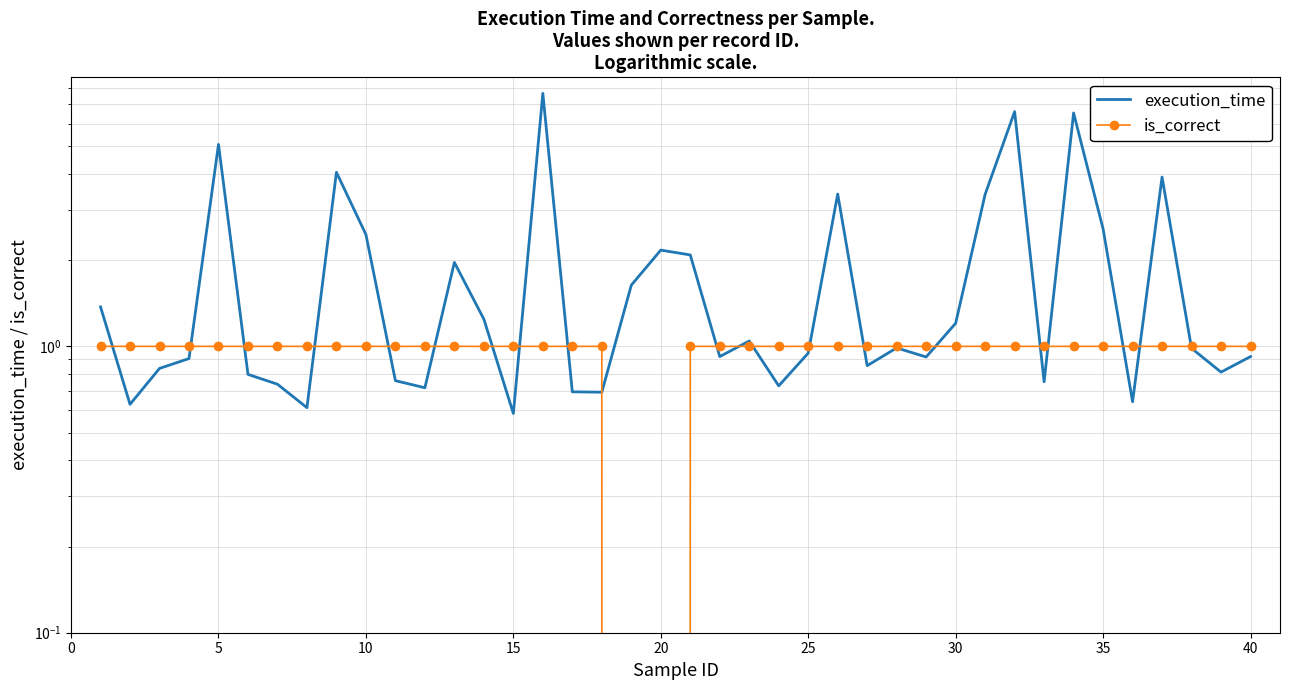

How many lines are shown in the chart?

2